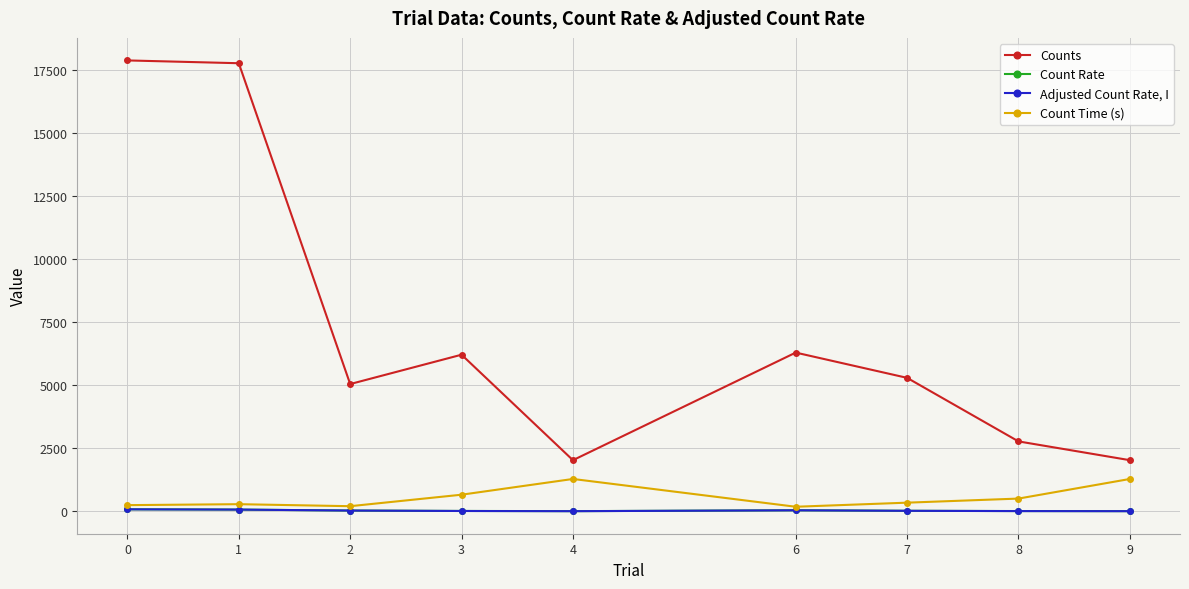

True or false: Counts and Count Time (s) intersect in this chart.

False